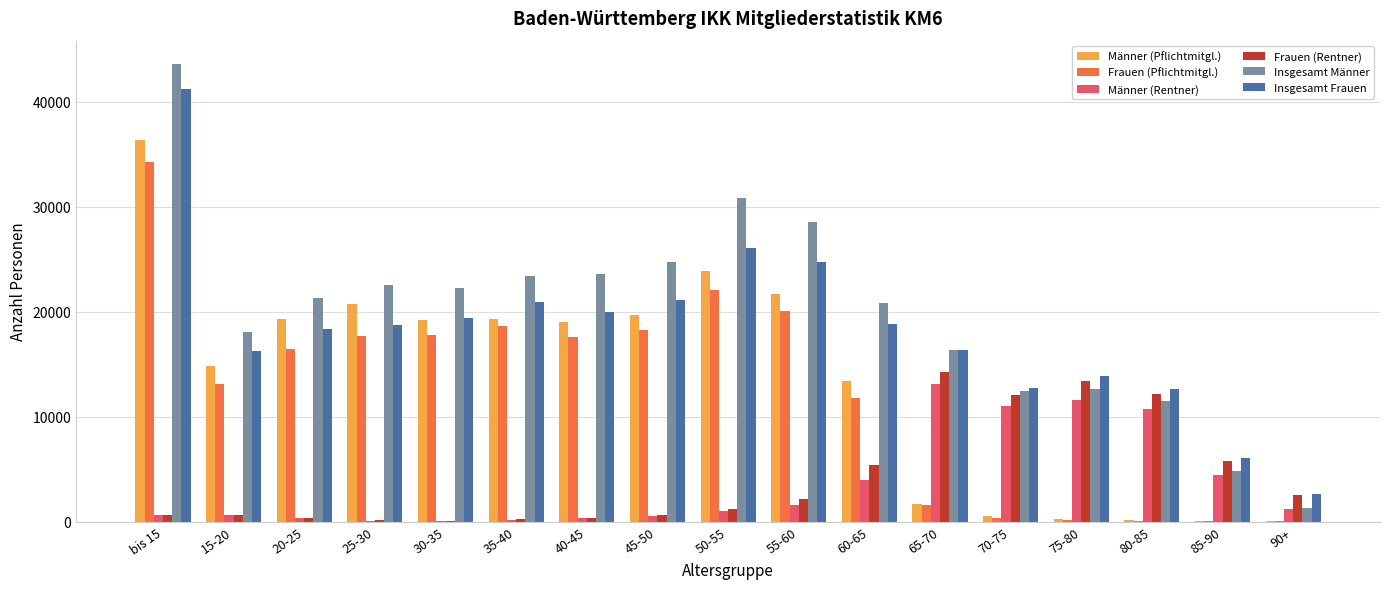

What is the sum of all Insgesamt Männer values?

338435